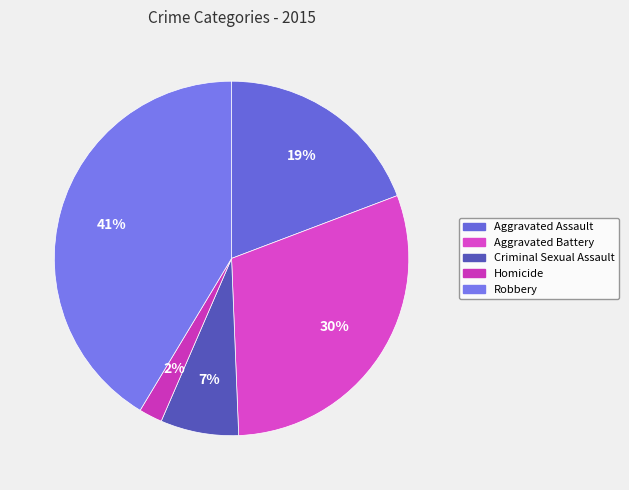

Approximately how many times larger is the value at Criminal Sexual Assault compared to Aggravated Battery?

0.2